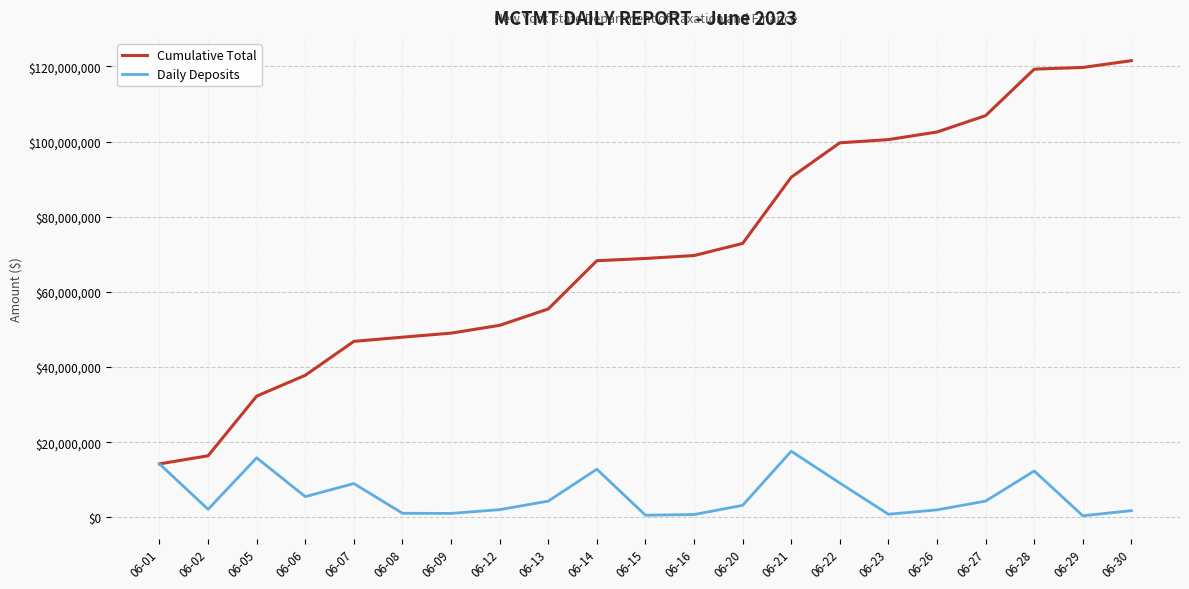

What is the maximum value shown in the chart?

121556066.1